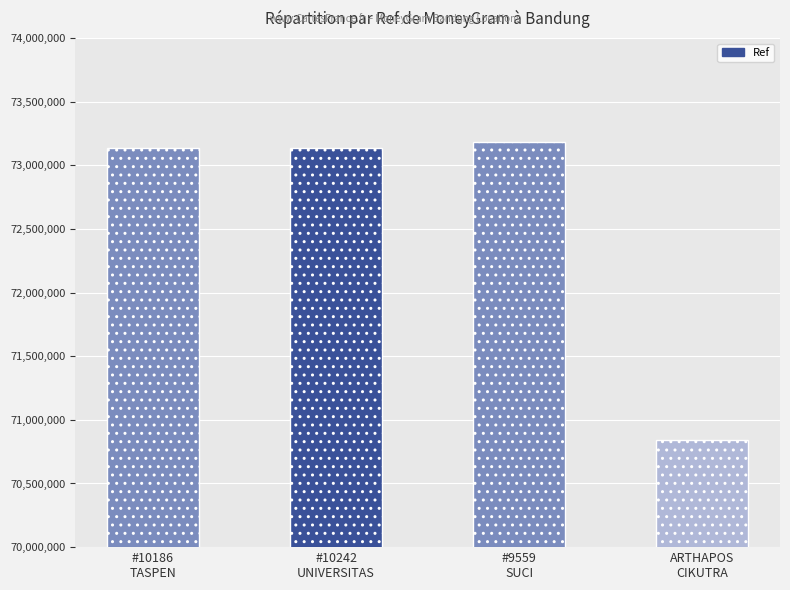

What is the difference between the maximum and second lowest values?

48521